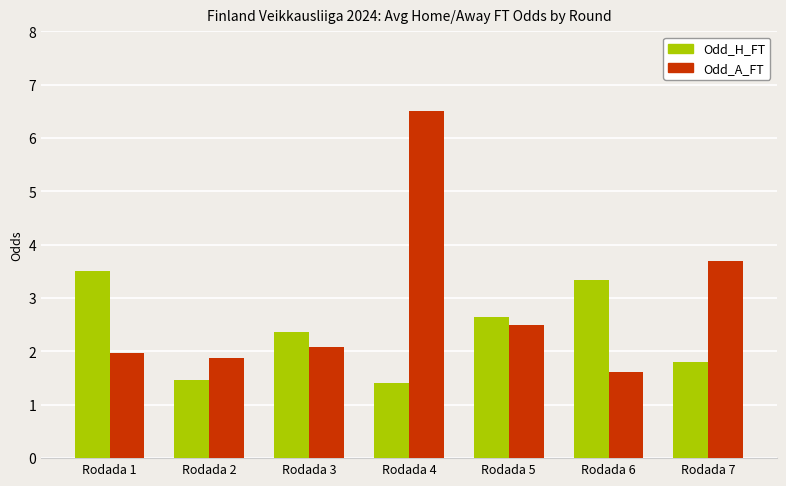

Between Rodada 2 and Rodada 6, which series saw the biggest shift?

Odd_H_FT